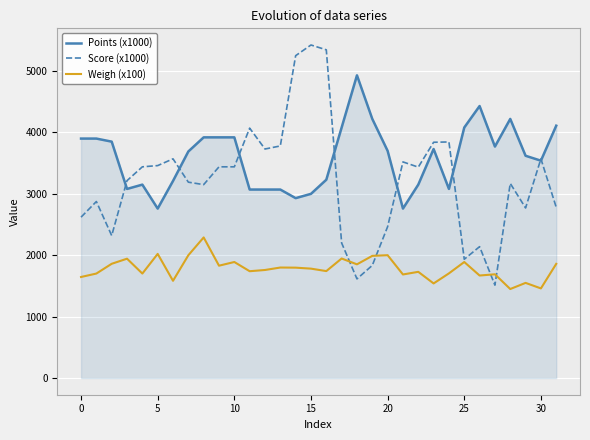

What is the minimum value shown in the chart?

1450.0